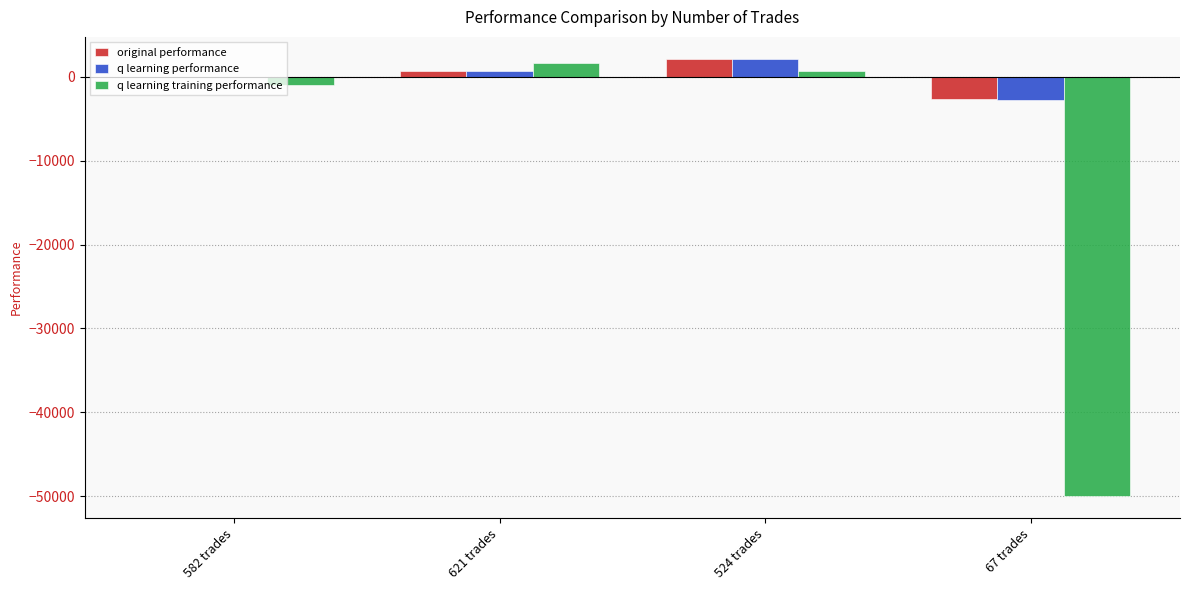

What is the sum of all q learning performance values?

155.0